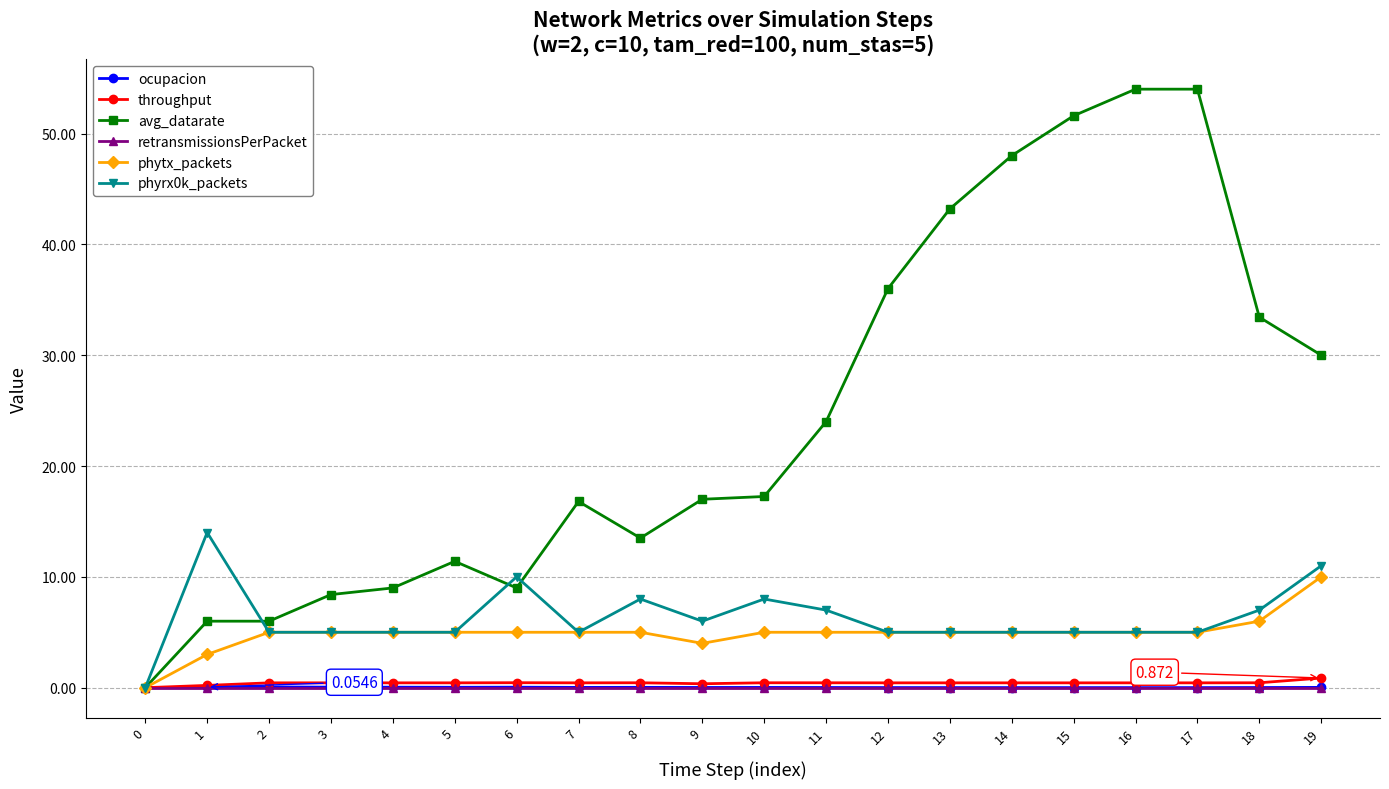

Count the number of categories in the chart.

20